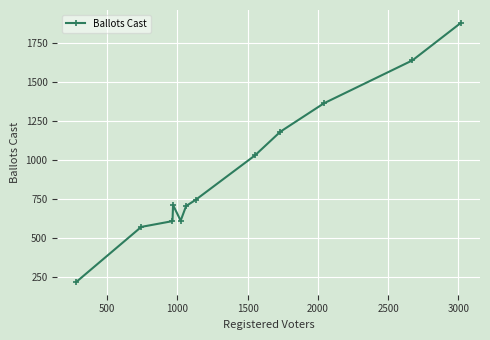

How many interior local valleys (lower than both neighbors) does the data have?

1